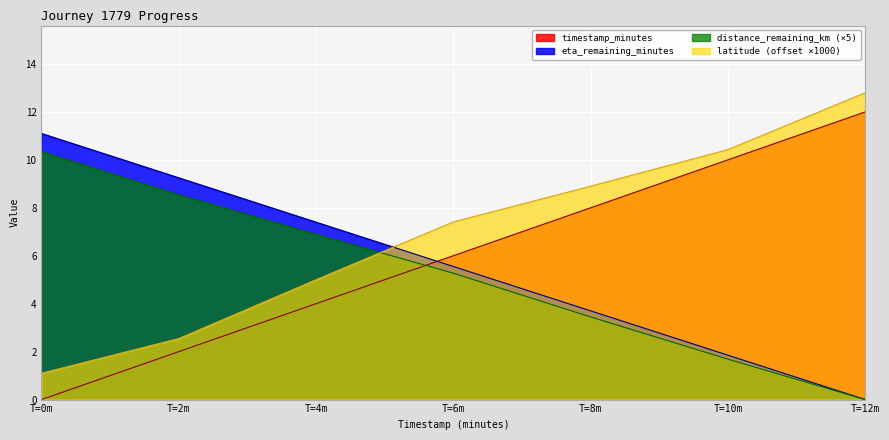

True or false: distance_remaining_km and eta_remaining_minutes cross at least once.

True